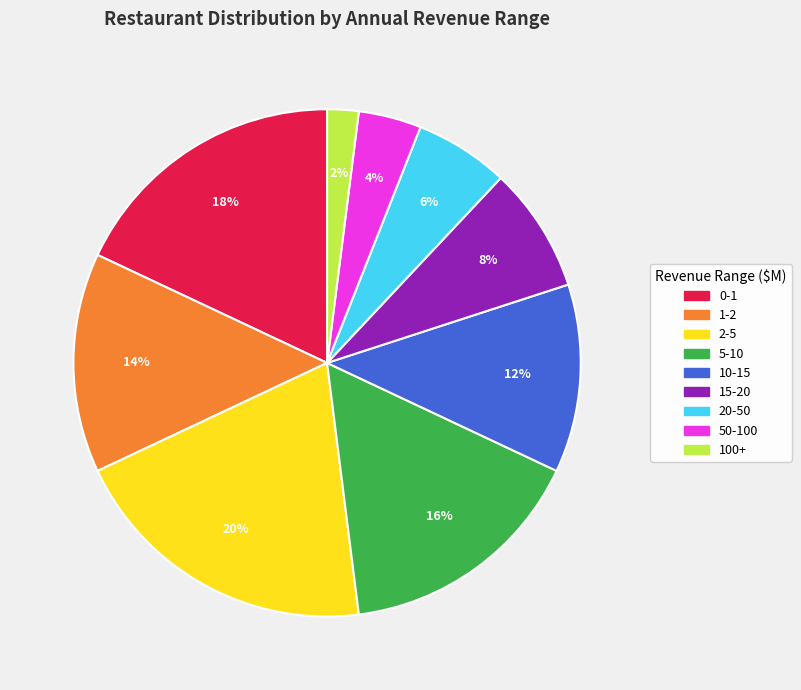

Combined, do 5-10 and 2-5 account for over 50%?

No